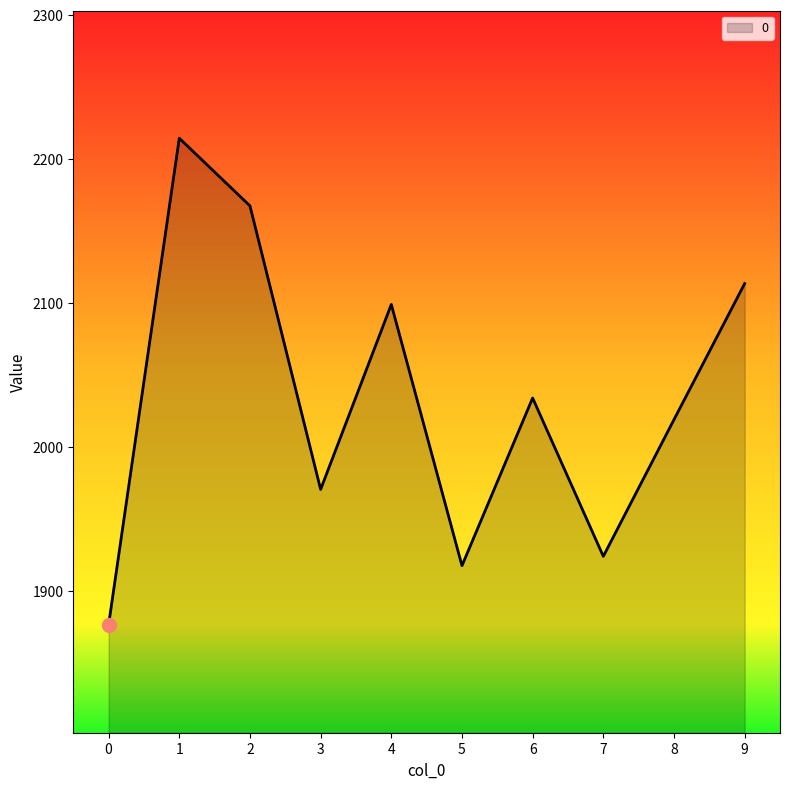

Reading right to left, what are all the values shown in this chart?

2113.5	2019.0	1924.0	2034.0	1917.5	2099.0	1970.5	2167.5	2214.5	1876.5